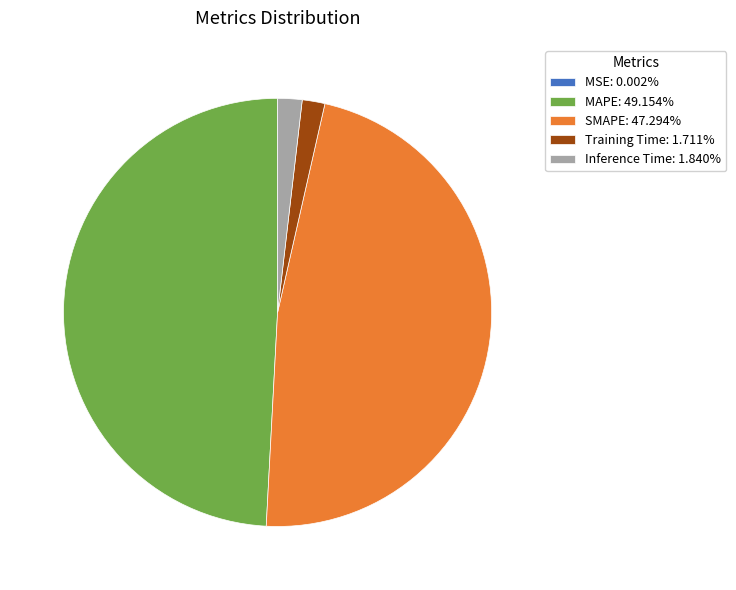

Does any single category account for the majority?

No